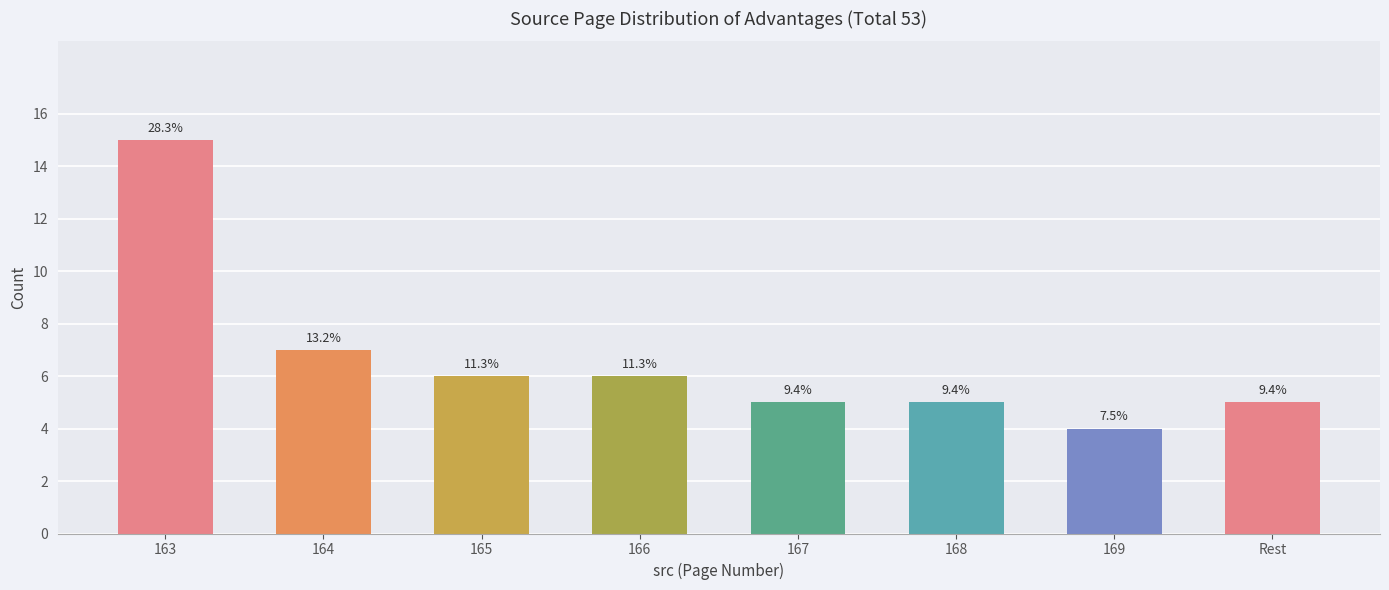

What is the label of the 6th bar from the right?

165